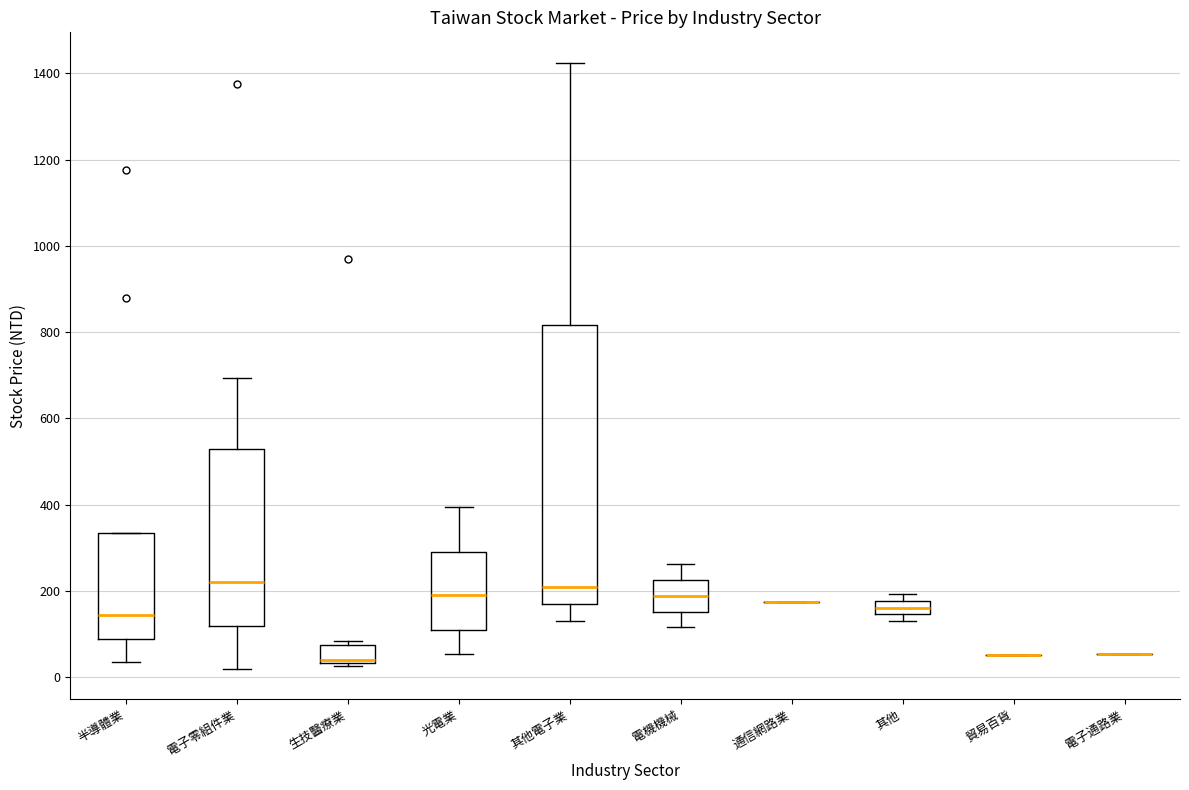

Reading left to right, read every box against the y-axis: the position of its median line, the range the box covers, and the ends of its whiskers. The values are not printed on the chart, so give them approximately, as read against the axis.

半導體業: median 140, box 80 to 340, whiskers 40 to 340
電子零組件業: median 220, box 120 to 520, whiskers 20 to 700
生技醫療業: median 40 (just above the box's lower edge), box 40 to 80, whiskers 20 to 80 (just above the box's upper edge)
光電業: median 200, box 100 to 300, whiskers 60 to 400
其他電子業: median 200, box 160 to 820, whiskers 120 to 1420
電機機械: median 180, box 160 to 220, whiskers 120 to 260
通信網路業: box collapsed to a line at 180, whiskers 180 to 180
其他: median 160, box 140 to 180, whiskers 140 (just below the box's lower edge) to 200
貿易百貨: box collapsed to a line at 60, whiskers 60 to 60
電子通路業: box collapsed to a line at 60, whiskers 60 to 60